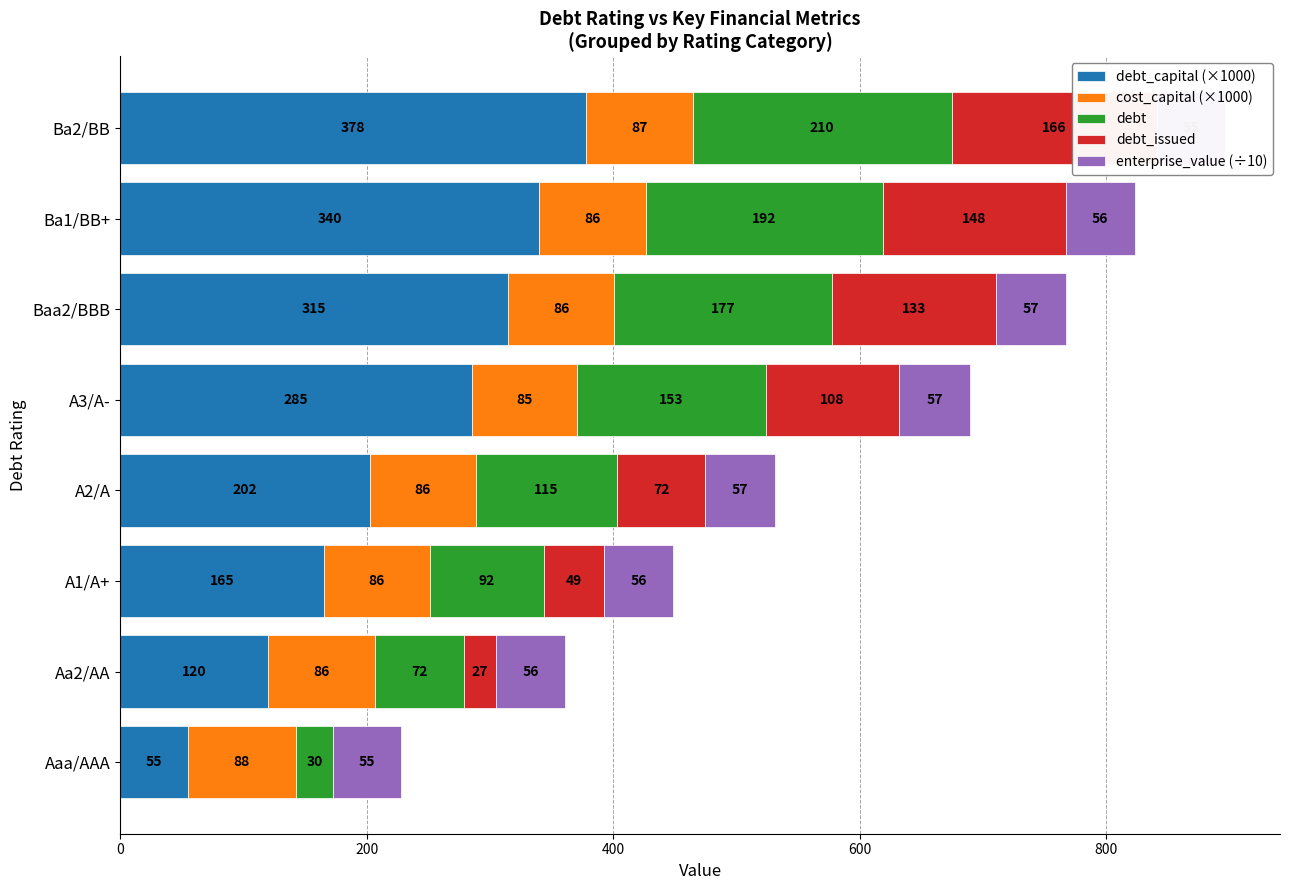

How many data points in cost_capital (×1000) are less than 86?

3